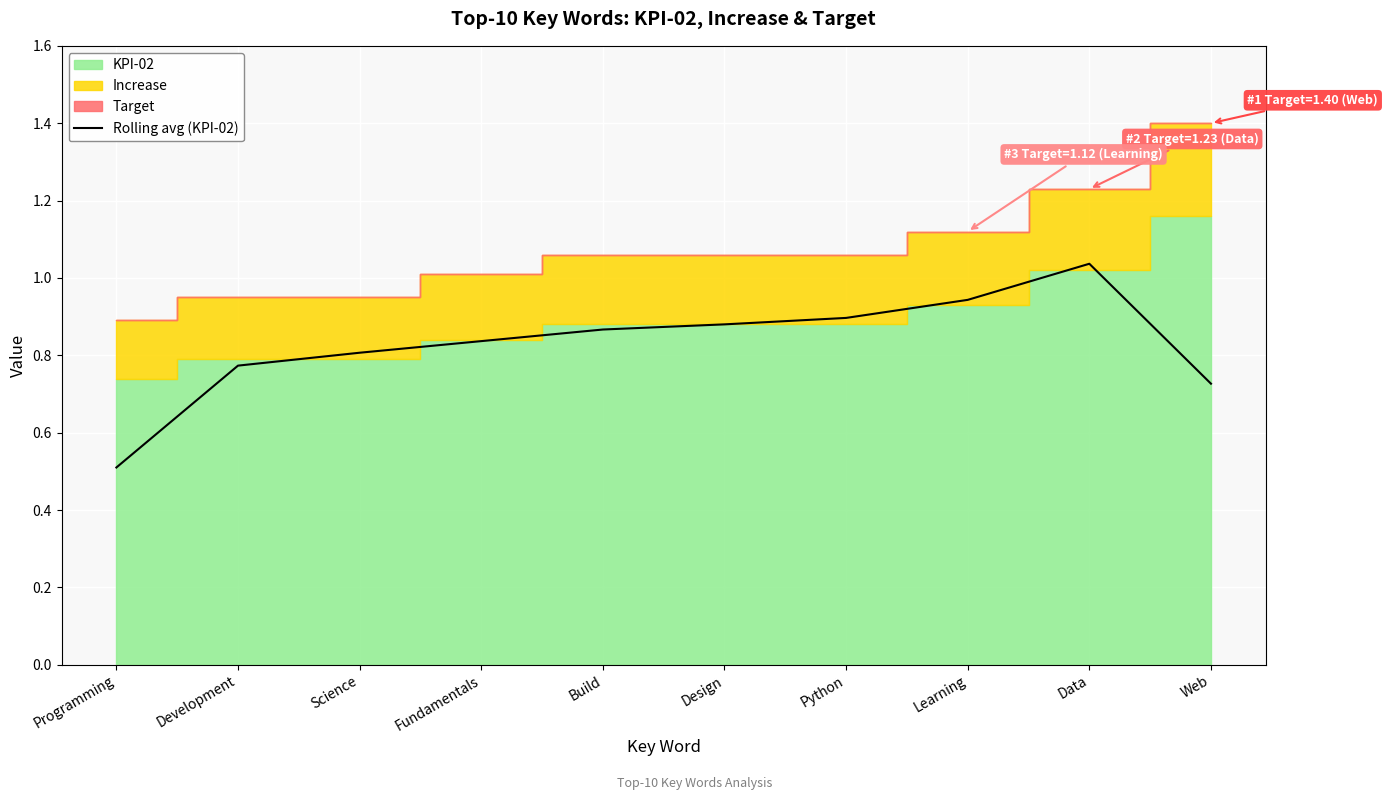

Reading left to right, extract all data points from this chart.

0.5	0.8	0.8	0.8	0.9	0.9	0.9	0.9	1.0	0.7